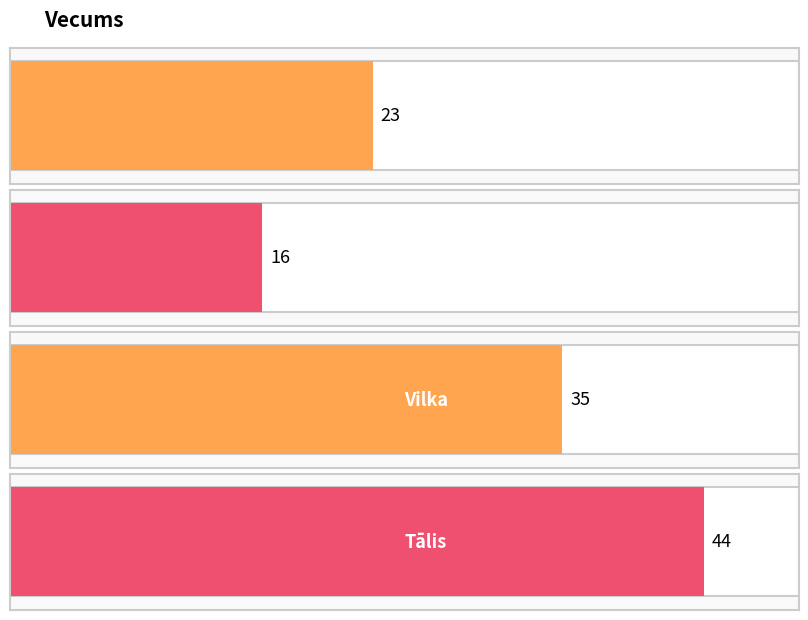

Which has a higher value, Tālis or Gatis?

Tālis